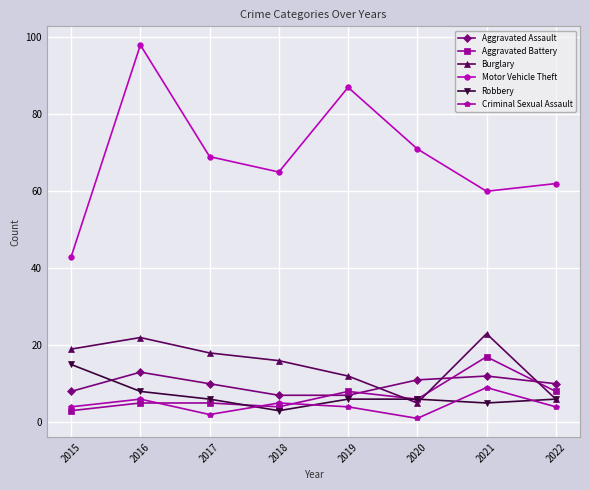

What is the total value across all series at 2019?

124